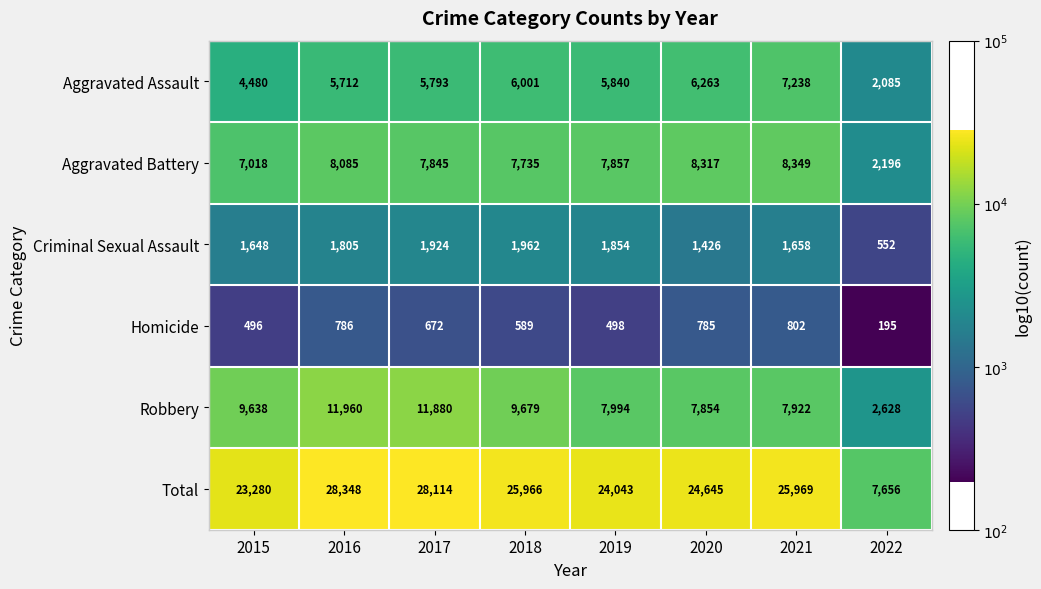

Rank the series by their maximum value, from highest to lowest.

Total, Robbery, Aggravated Battery, Aggravated Assault, Criminal Sexual Assault, Homicide